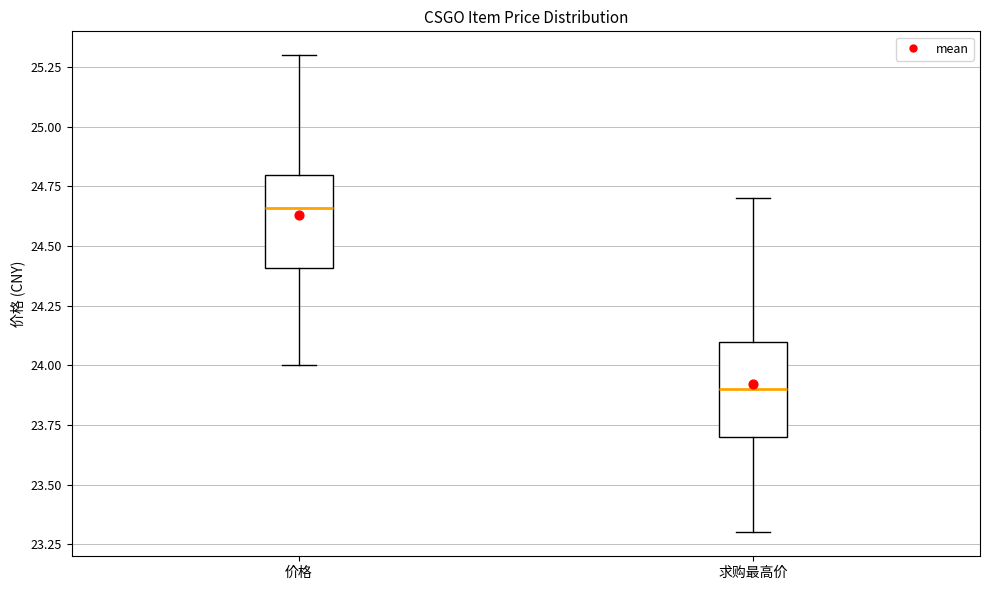

Reading left to right, transcribe this box plot: for each box, give where its median line is, the range the box spans, and where its two whiskers end, as read against the y-axis. The values are not printed on the chart, so give them approximately, as read against the axis.

价格: median 24.65, box 24.40 to 24.80, whiskers 24.00 to 25.30
求购最高价: median 23.90, box 23.70 to 24.10, whiskers 23.30 to 24.70